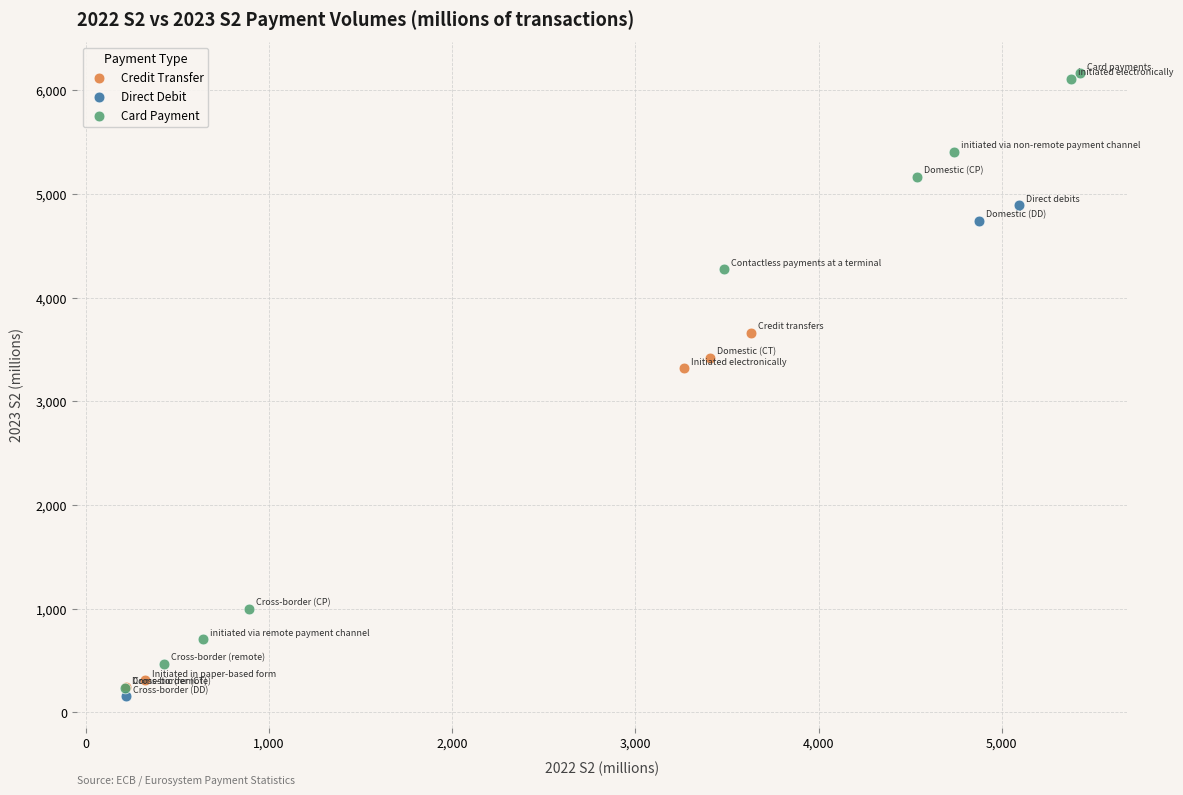

Which series reaches the maximum Y coordinate?

Card Payment